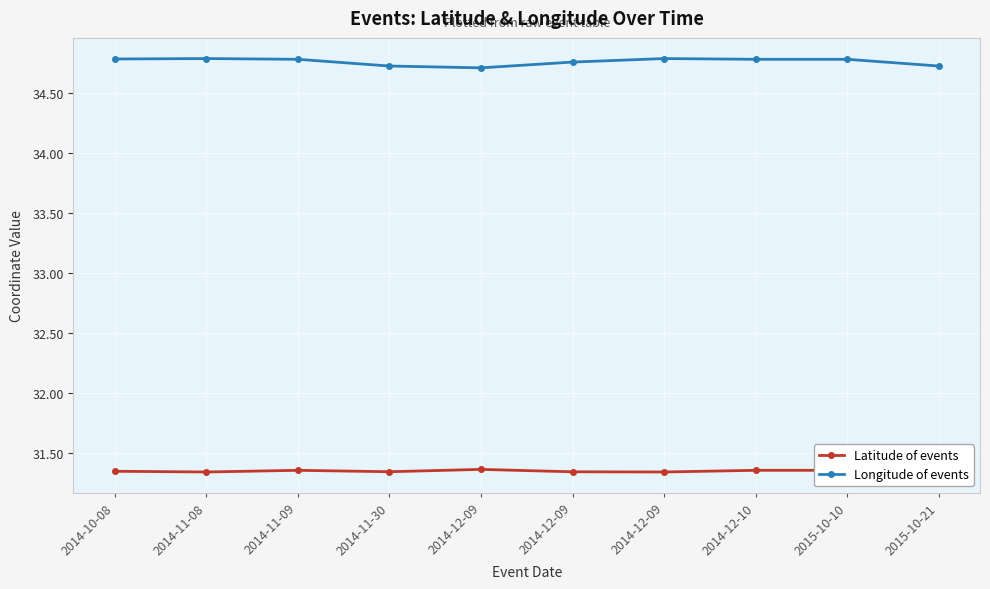

What are all the series names shown in the legend?

Latitude of events, Longitude of events